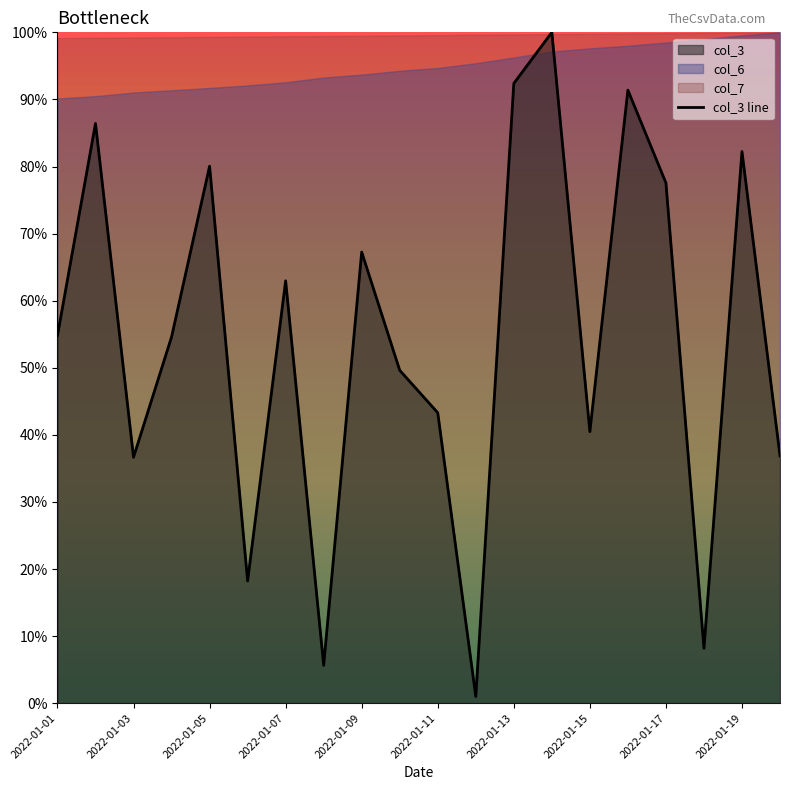

The value of col_3 line at 2022-01-11 is 9.6. True or false?

False